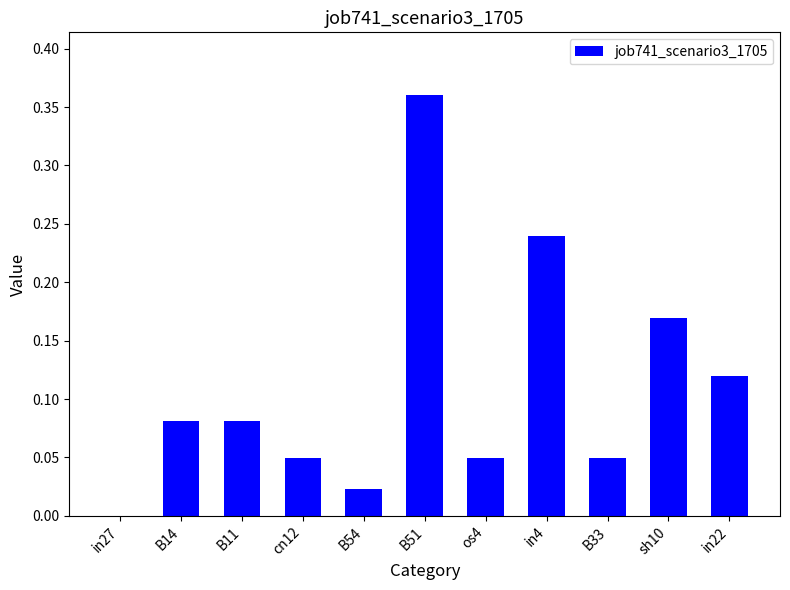

What is the sum of all values?

1.2